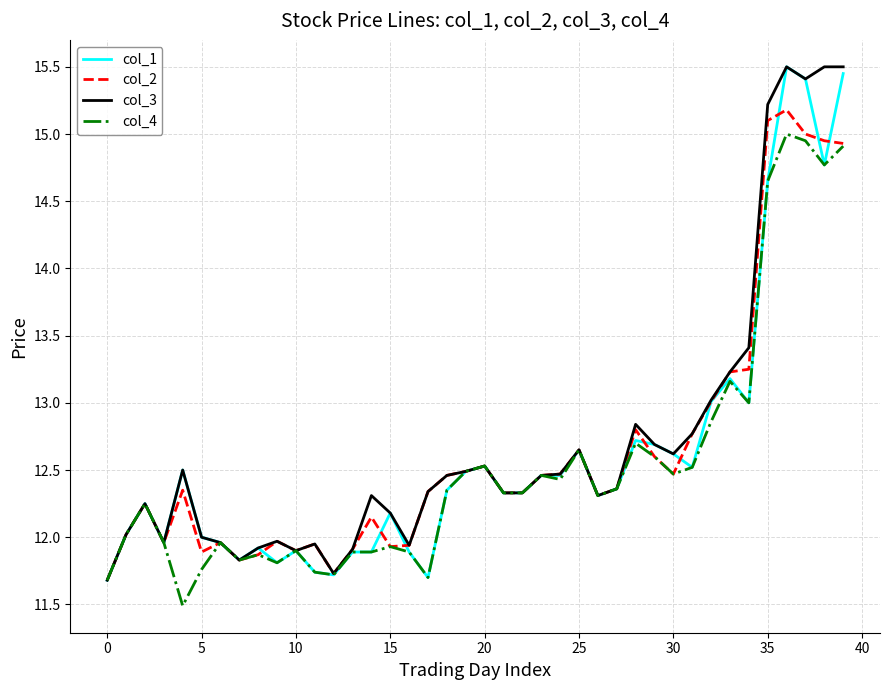

What is the minimum value shown in the chart?

11.5